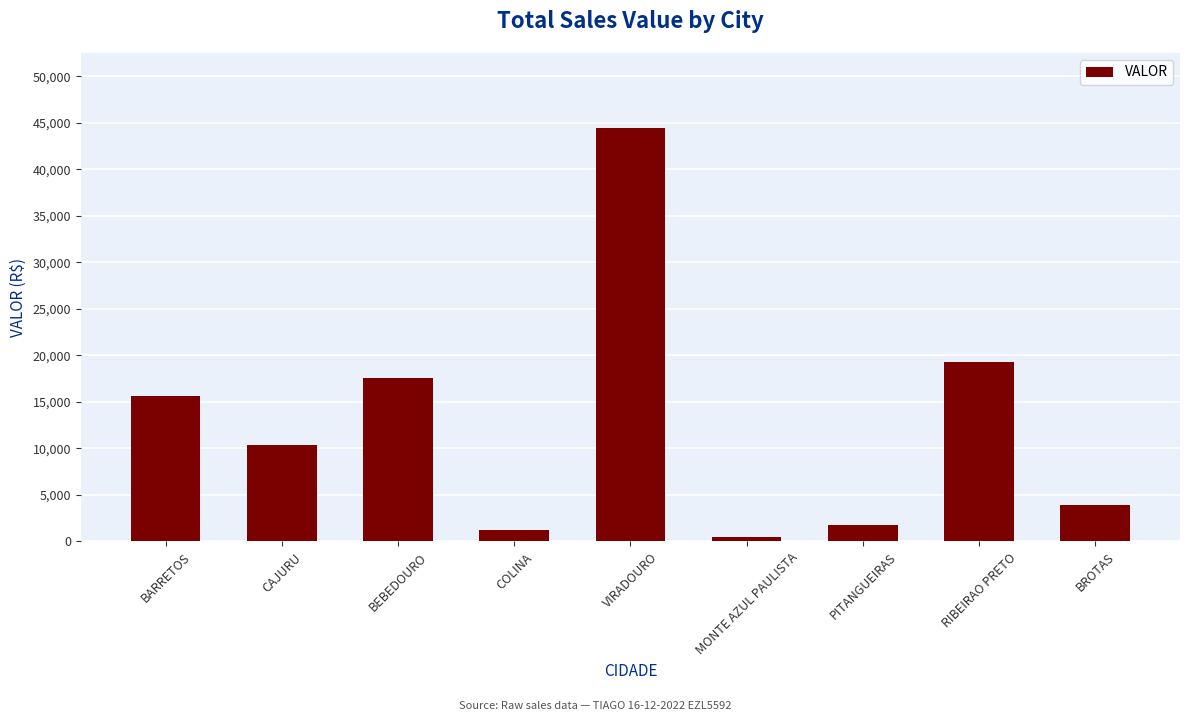

What is the value of the 9th bar from the left?

3921.3